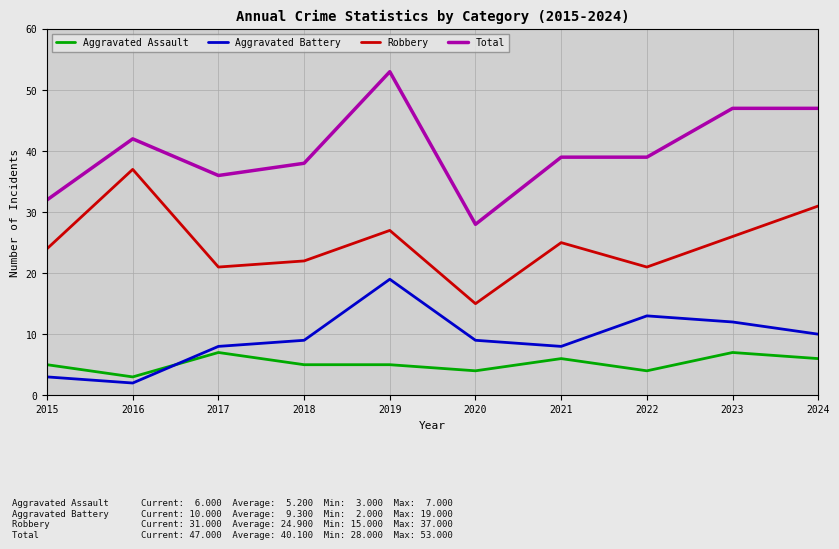

Rank the series by their maximum value, from lowest to highest.

Aggravated Assault, Aggravated Battery, Robbery, Total